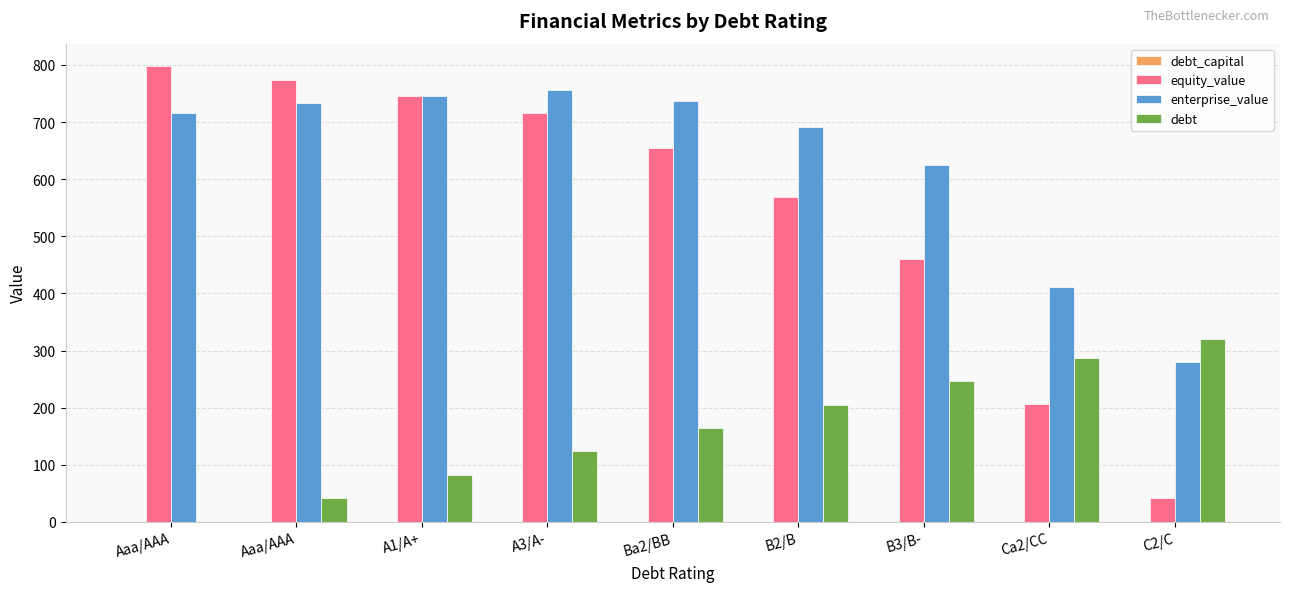

Reading right to left, extract all data points from this chart.

debt_capital: 0.4	0.3	0.3	0.2	0.2	0.1	0.1	0.1	0.0
equity_value: 41.1	206.1	460.2	568.0	654.6	715.0	745.3	773.9	797.3
enterprise_value: 279.5	411.6	624.7	691.4	736.8	756.1	745.4	732.9	715.2
debt: 320.5	287.6	246.5	205.4	164.4	123.3	82.2	41.1	0.0